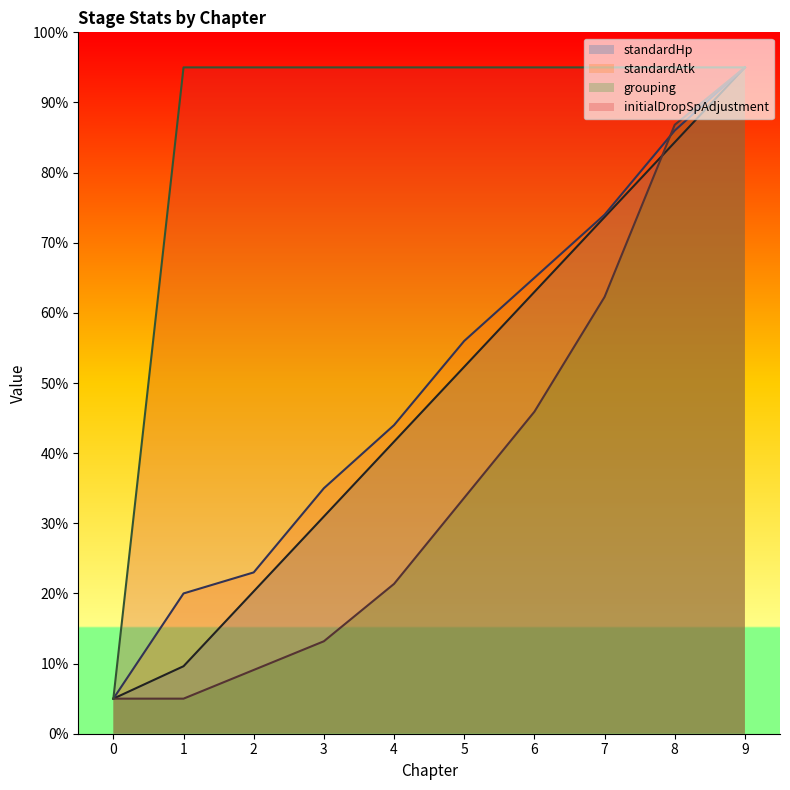

Reading right to left, list all the values displayed in this chart.

standardHp: 9=95.0	8=84.3	7=73.7	6=63.0	5=52.3	4=41.6	3=31.0	2=20.3	1=9.6	0=5.0
standardAtk: 9=95.0	8=86.0	7=74.0	6=65.0	5=56.0	4=44.0	3=35.0	2=23.0	1=20.0	0=5.0
grouping: 9=95.0	8=86.8	7=62.3	6=45.9	5=33.6	4=21.4	3=13.2	2=9.1	1=5.0	0=5.0
initialDropSpAdjustment: 9=95.0	8=95.0	7=95.0	6=95.0	5=95.0	4=95.0	3=95.0	2=95.0	1=95.0	0=5.0